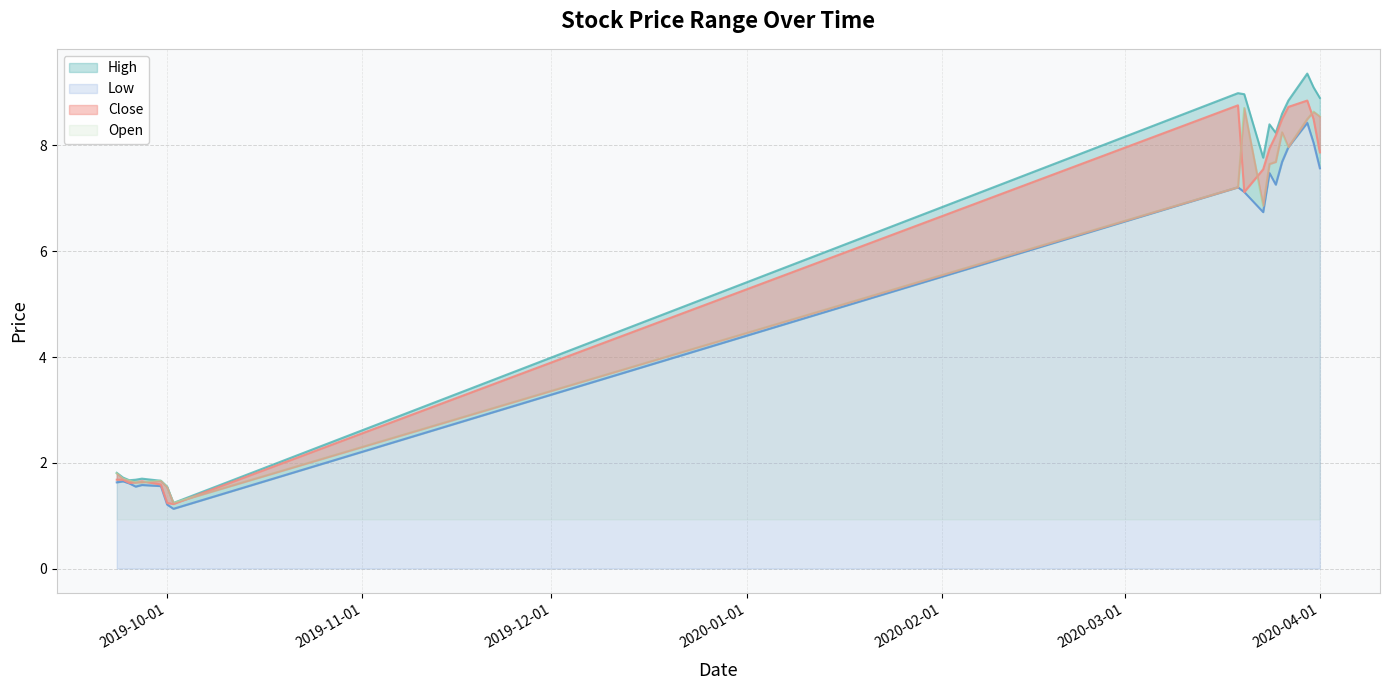

List the labels in order of Low value, smallest first.

2019-10-02, 2019-10-01, 2019-09-26, 2019-09-30, 2019-09-27, 2019-09-25, 2019-09-23, 2019-09-24, 2020-03-23, 2020-03-20, 2020-03-19, 2020-03-25, 2020-03-24, 2020-04-01, 2020-03-26, 2020-03-27, 2020-03-31, 2020-03-30